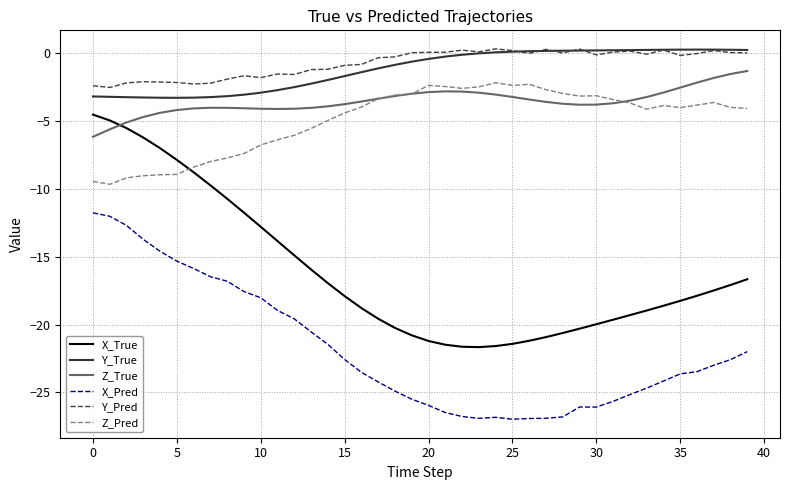

True or false: Z_Pred and Y_Pred intersect in this chart.

False